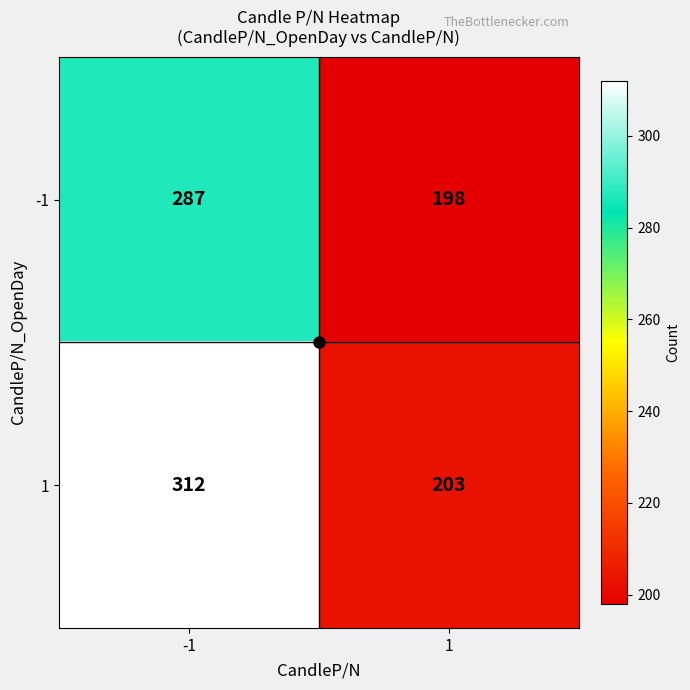

What is the lowest value of the 1 series?

203